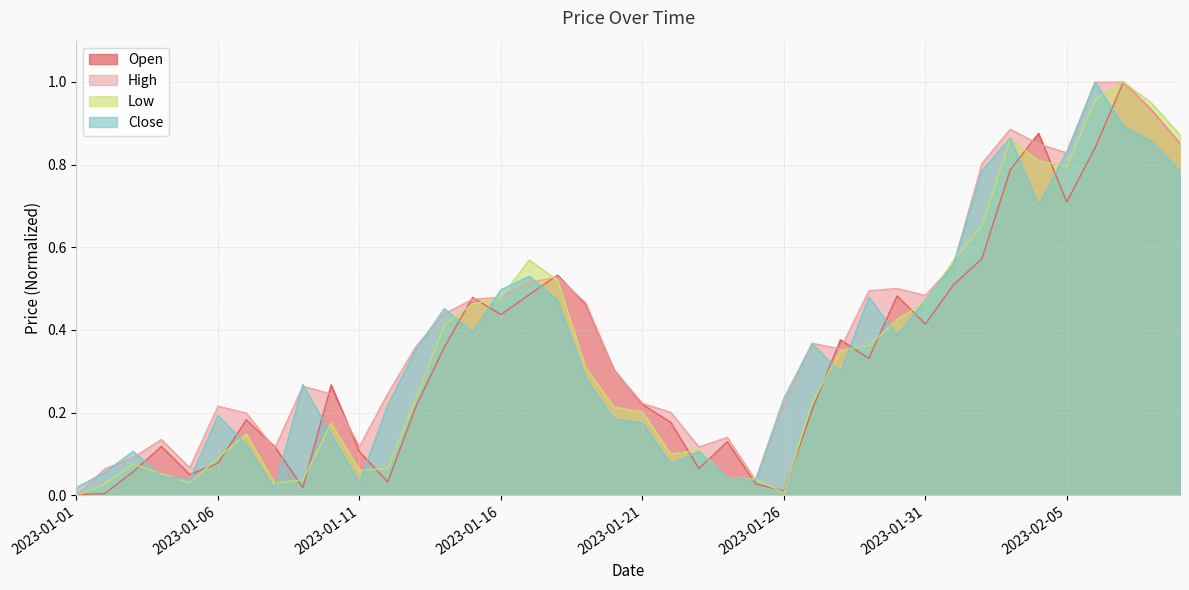

At which label is Close closest to 0?

2023-01-08